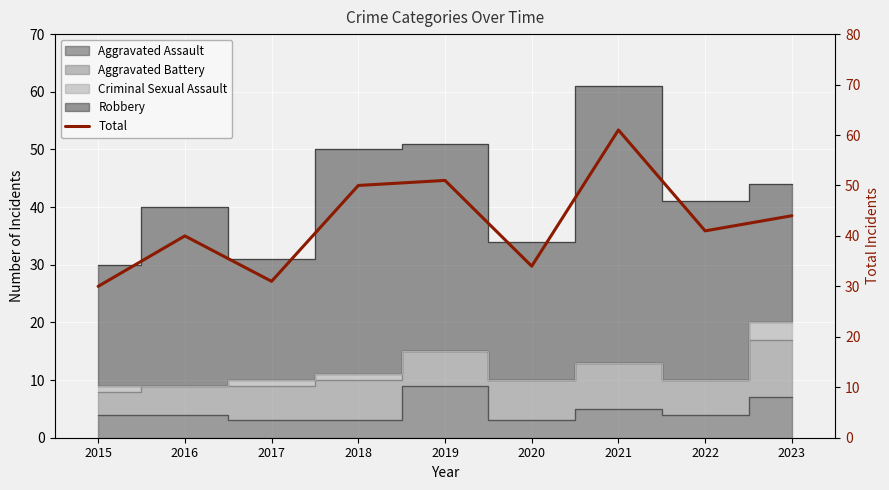

Is it true that the value at 2022 is 63?

False